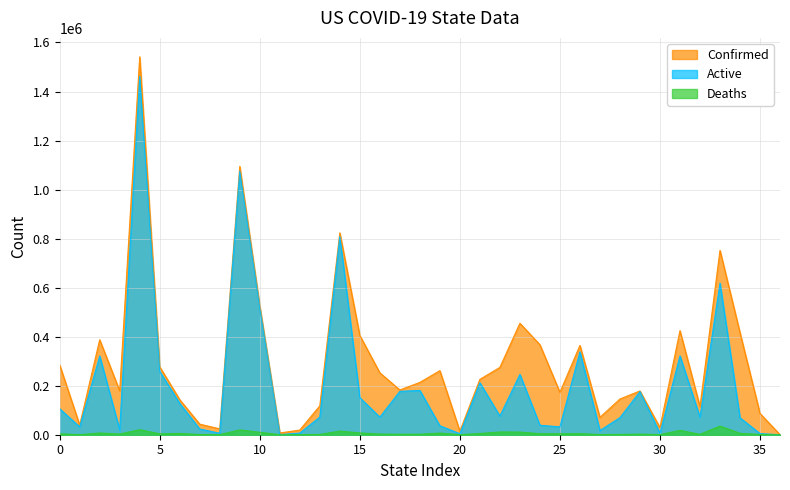

What is the smallest value displayed?

2